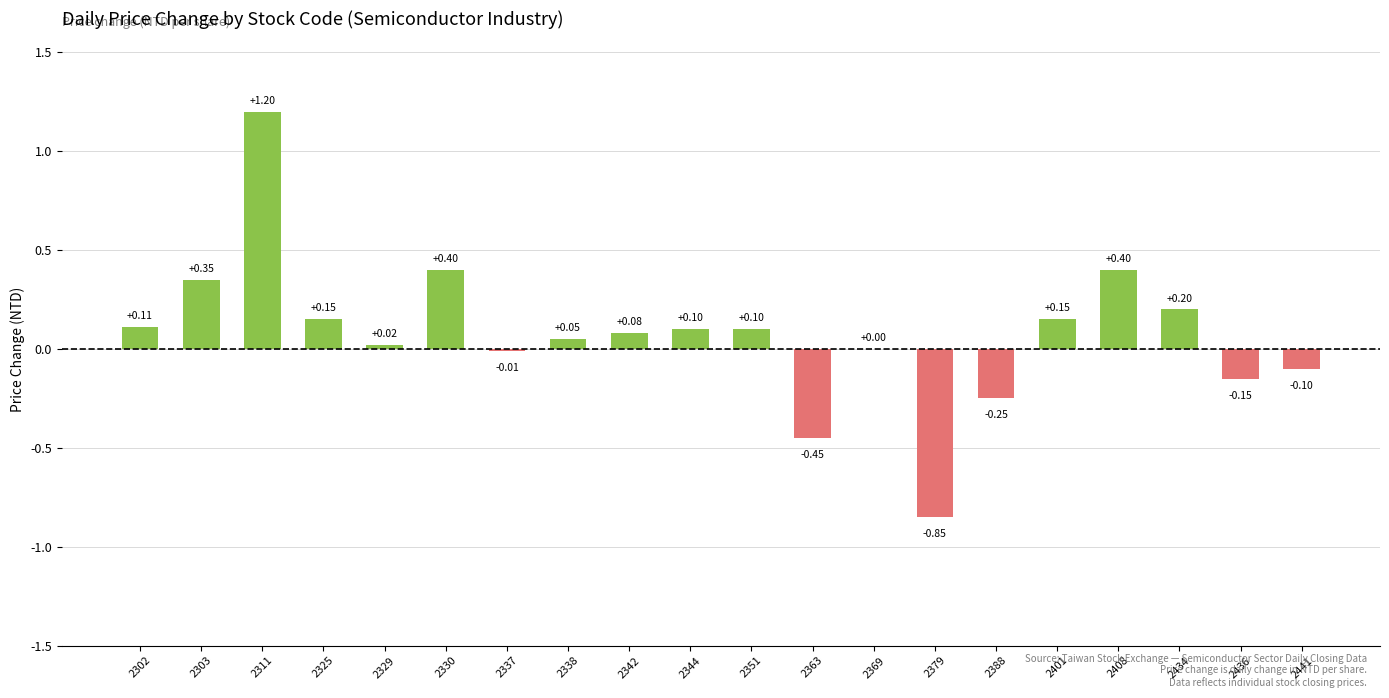

Is it true that the value at 2311 is 1.2?

True